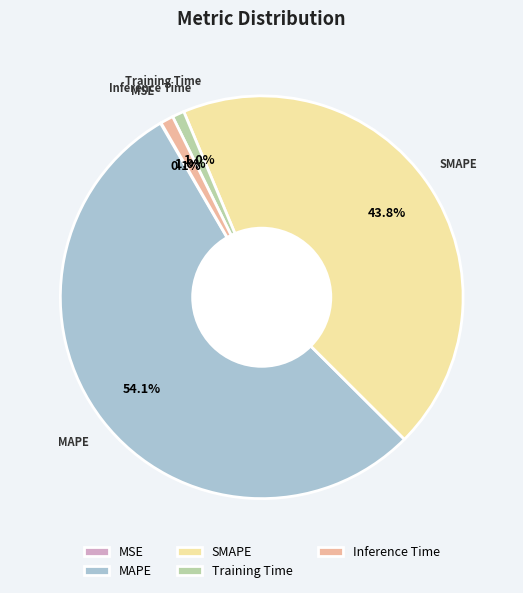

To the nearest percent, what percentage of the pie is Training Time?

1%